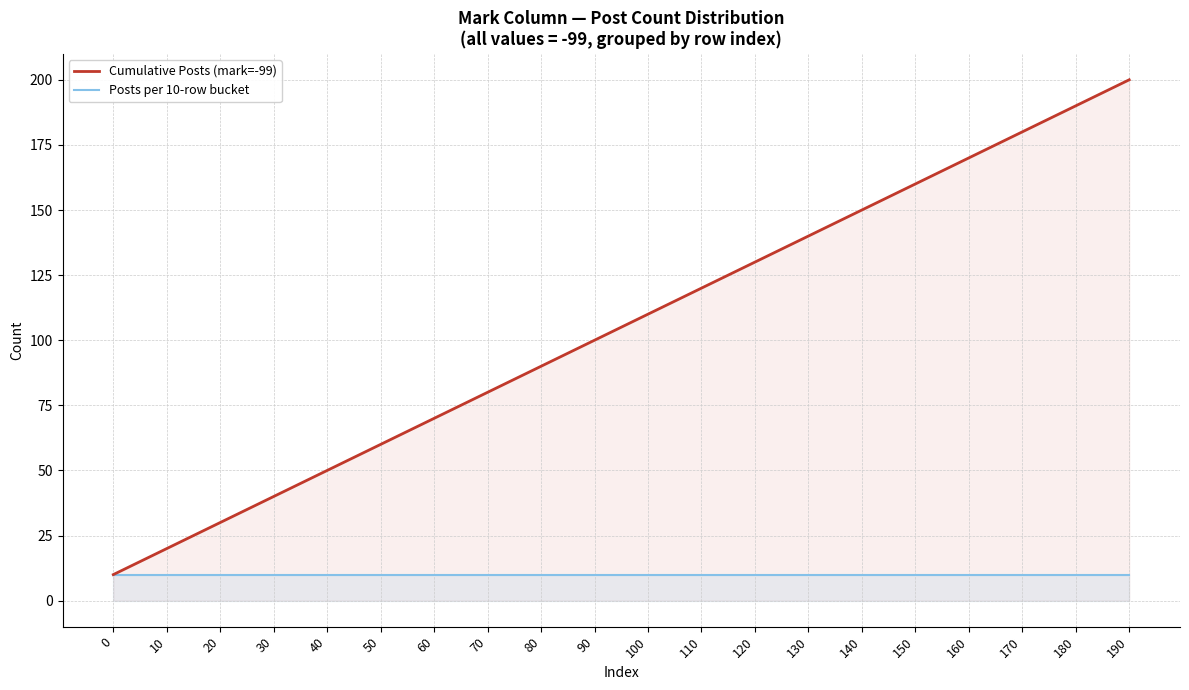

Reading left to right, extract all data points from this chart.

Cumulative Posts (mark=-99): 0=10	10=20	20=30	30=40	40=50	50=60	60=70	70=80	80=90	90=100	100=110	110=120	120=130	130=140	140=150	150=160	160=170	170=180	180=190	190=200
Posts per 10-row bucket: 0=10	10=10	20=10	30=10	40=10	50=10	60=10	70=10	80=10	90=10	100=10	110=10	120=10	130=10	140=10	150=10	160=10	170=10	180=10	190=10